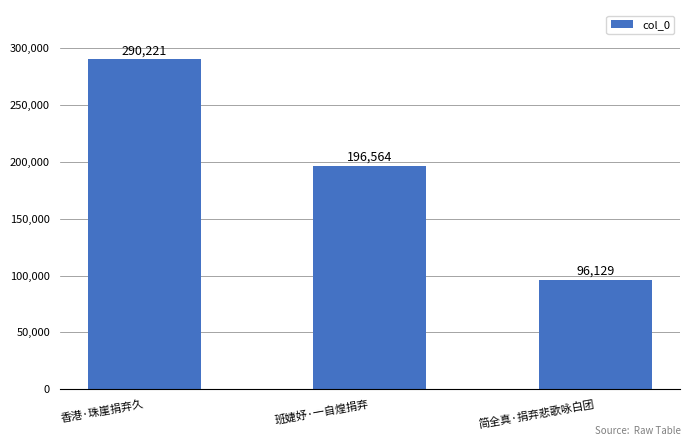

What is the sum of all values?

582914